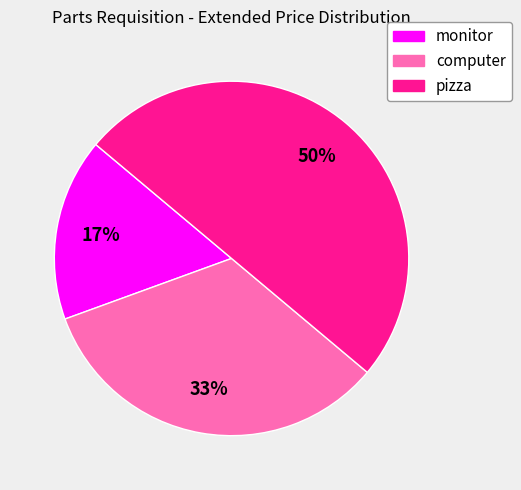

To the nearest percent, what is the difference between the largest and smallest slice percentages?

33%